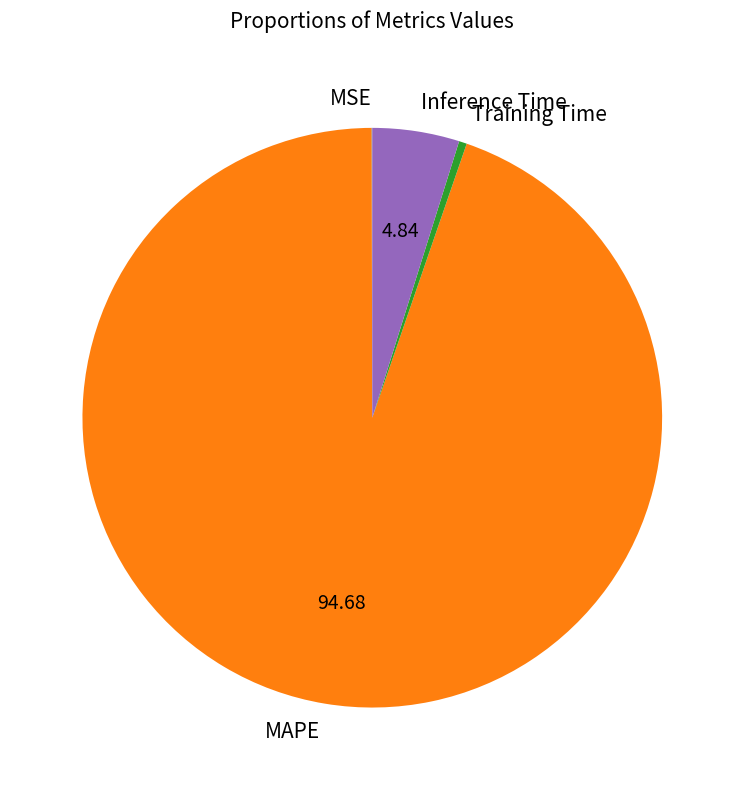

Between Training Time and MAPE, which is larger?

MAPE